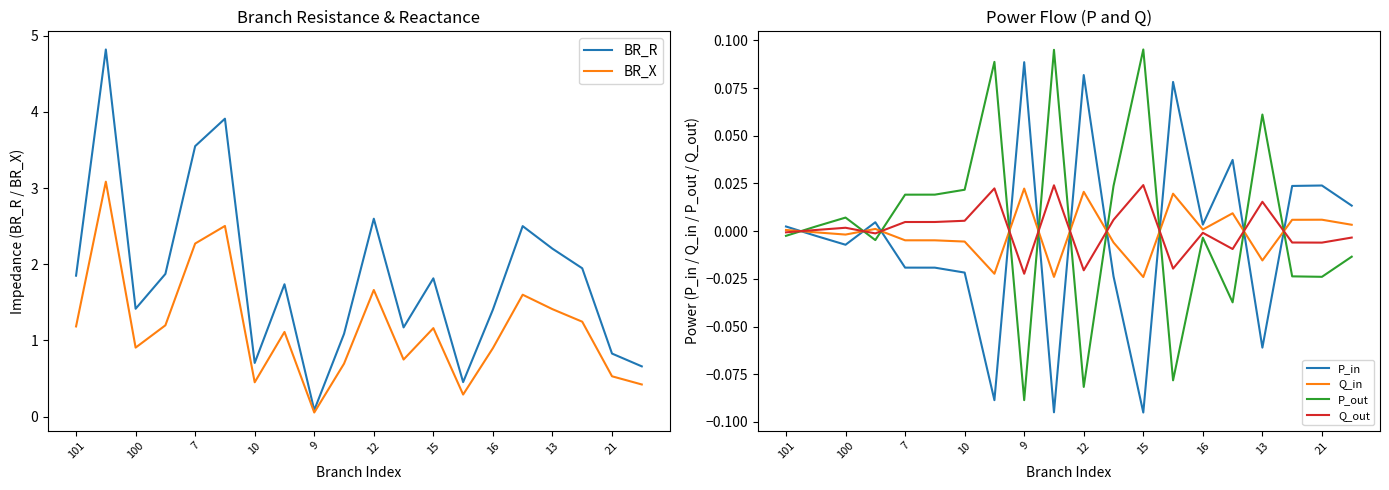

The value of BR_X at 7 is 2.3. True or false?

True